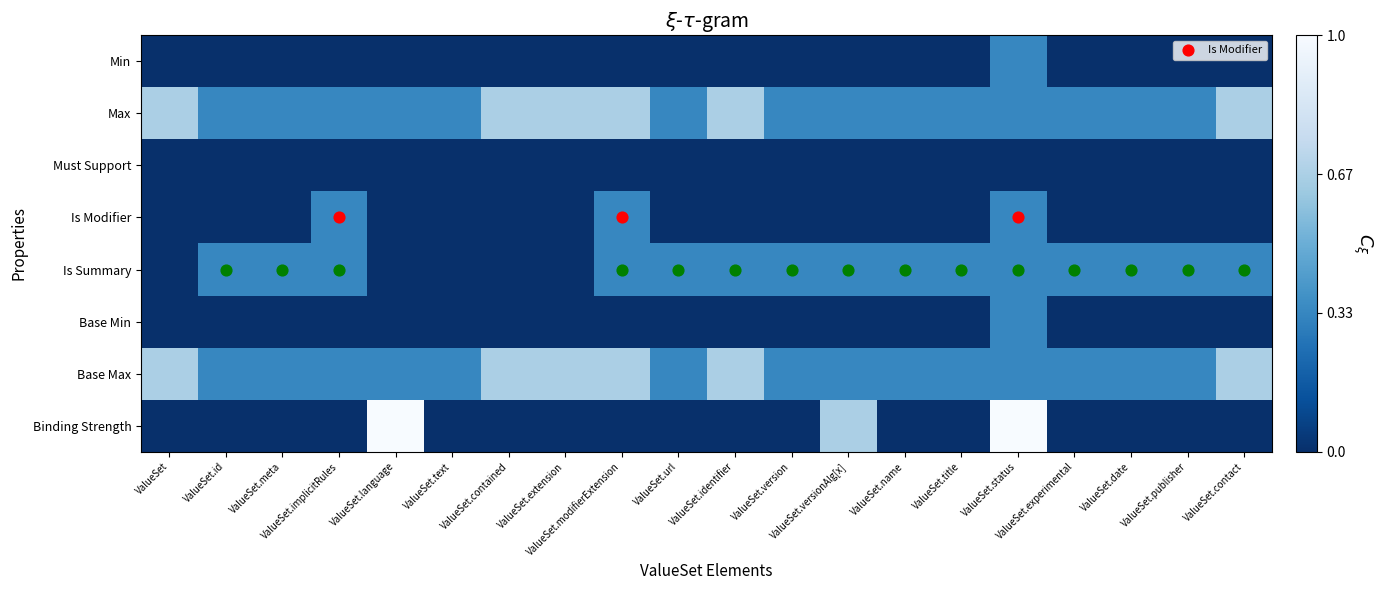

Which series has the largest range (max minus min)?

Binding Strength